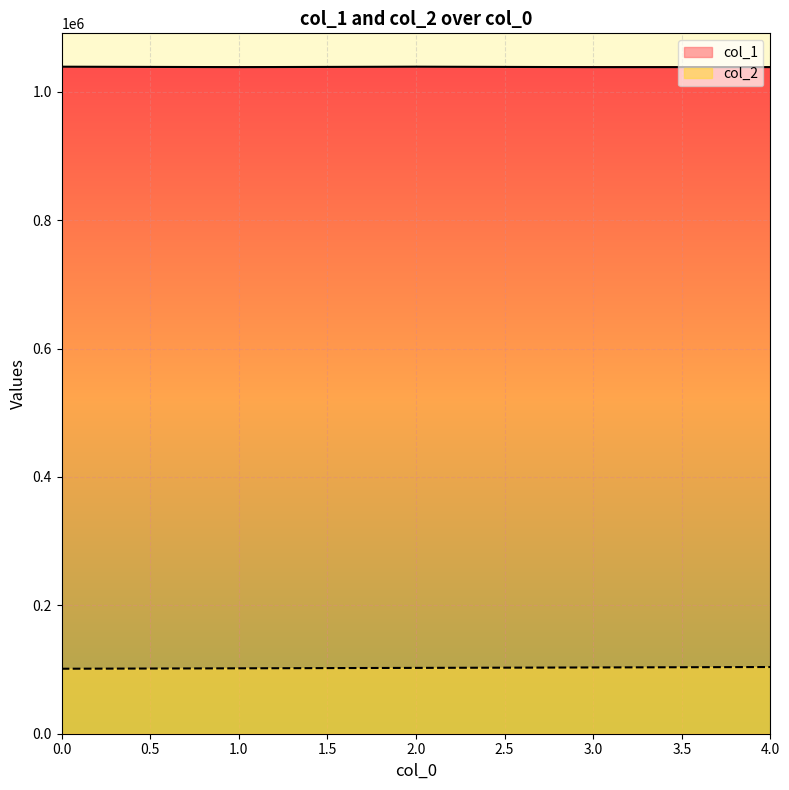

What is the approximate value of col_2 at 1.0?

101910.6